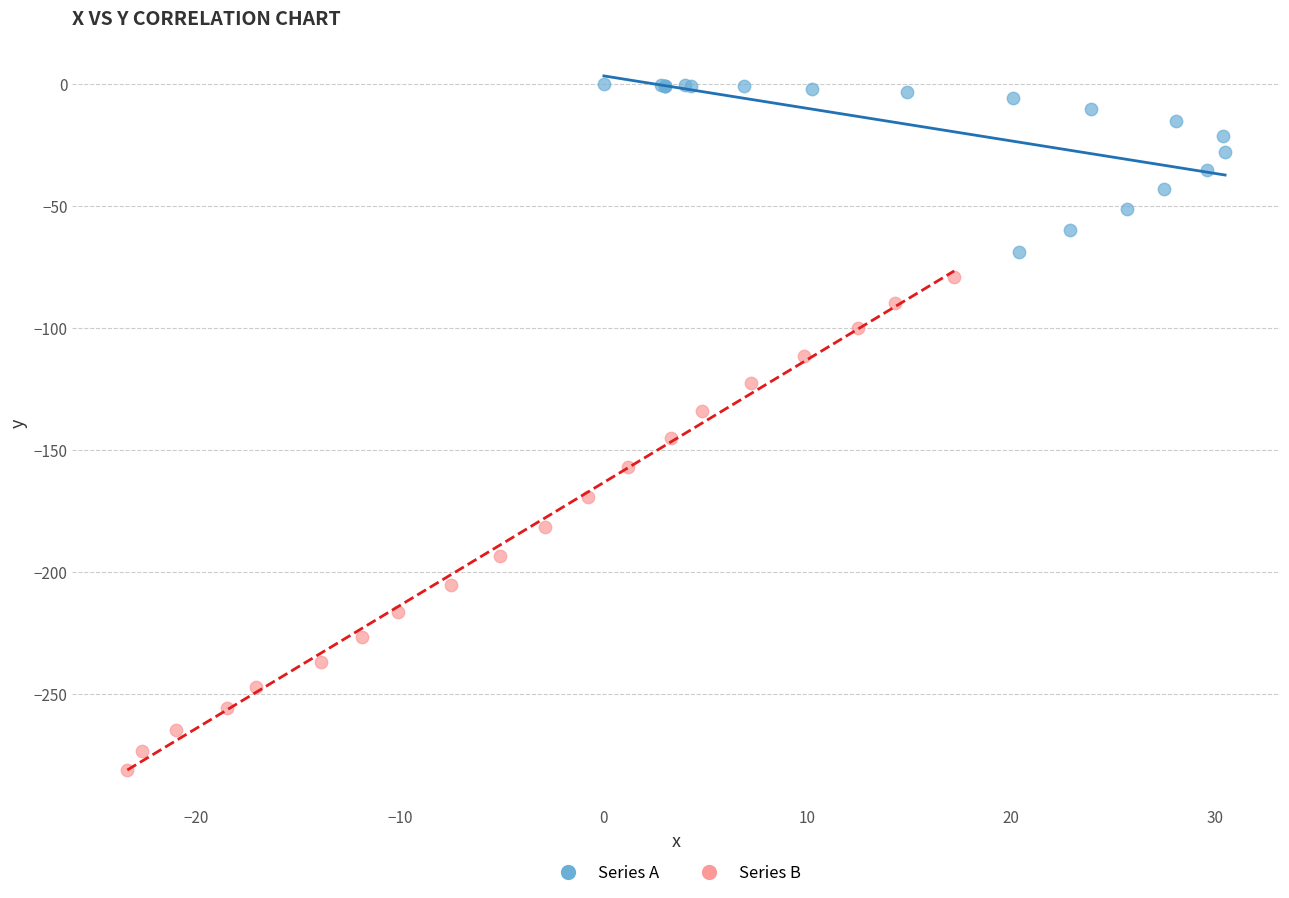

Which series has the widest spread of Y values?

Series B